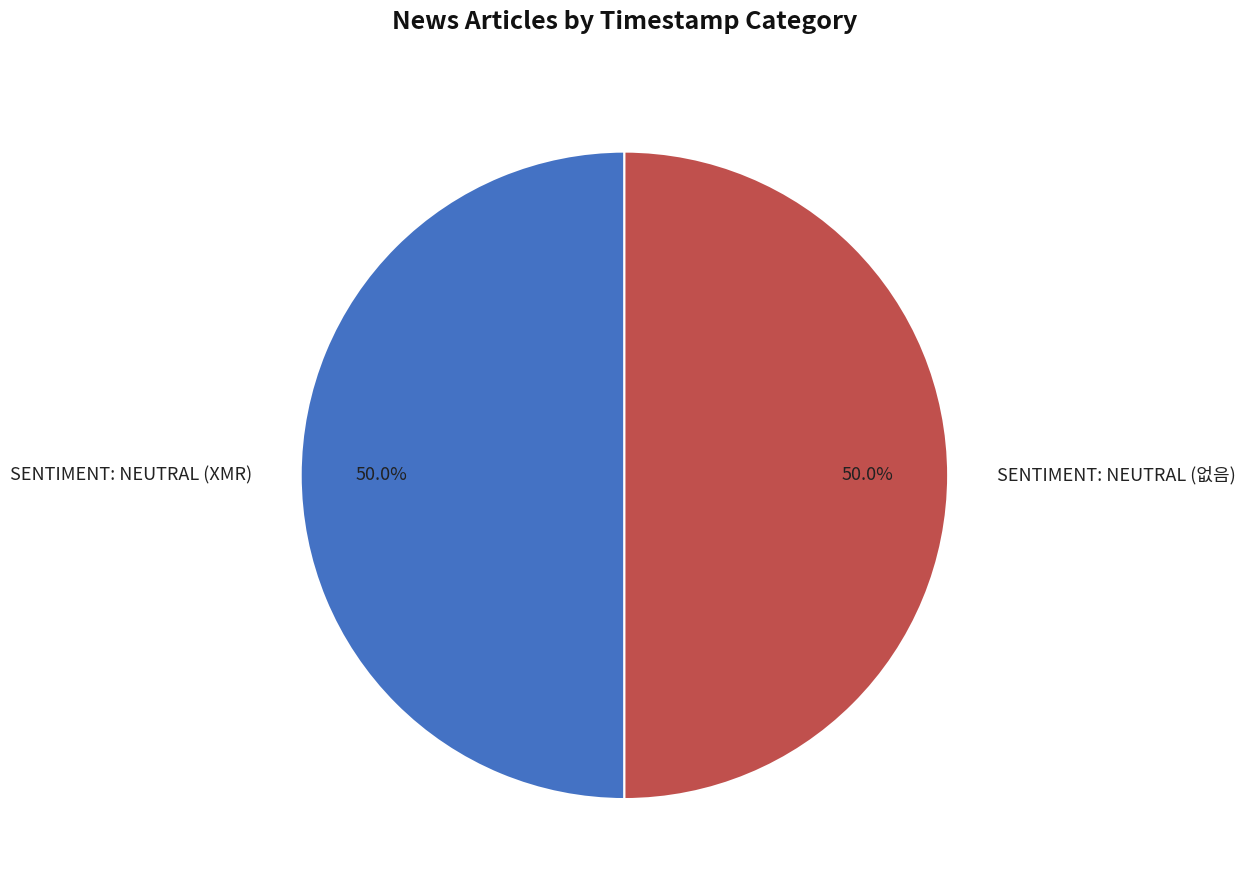

The SENTIMENT: NEUTRAL (없음) slice represents 57% of the pie. True or false?

False